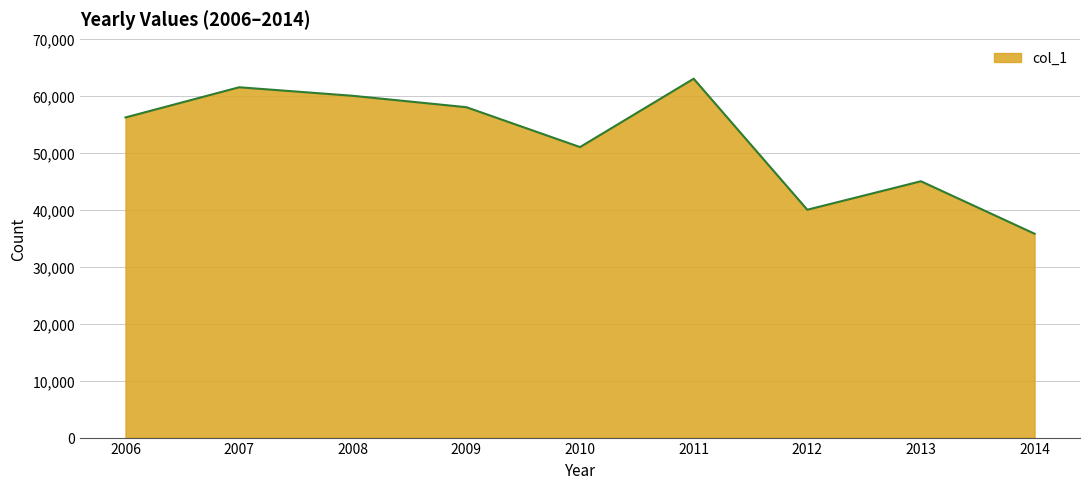

What is the ratio of the value at 2012 to the value at 2007?

0.7